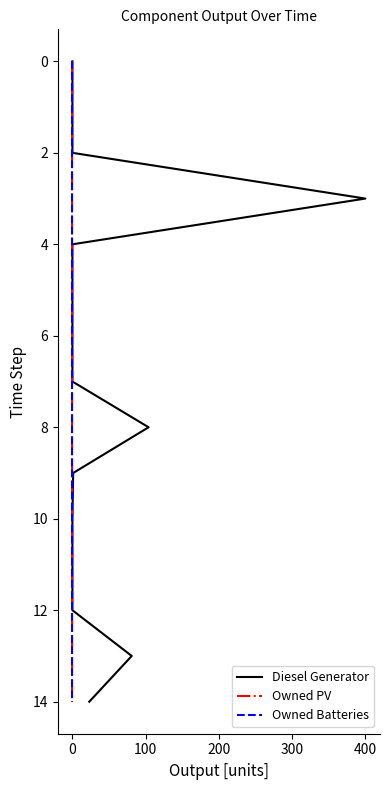

Is it true that Owned Batteries equals 1 at 0?

False